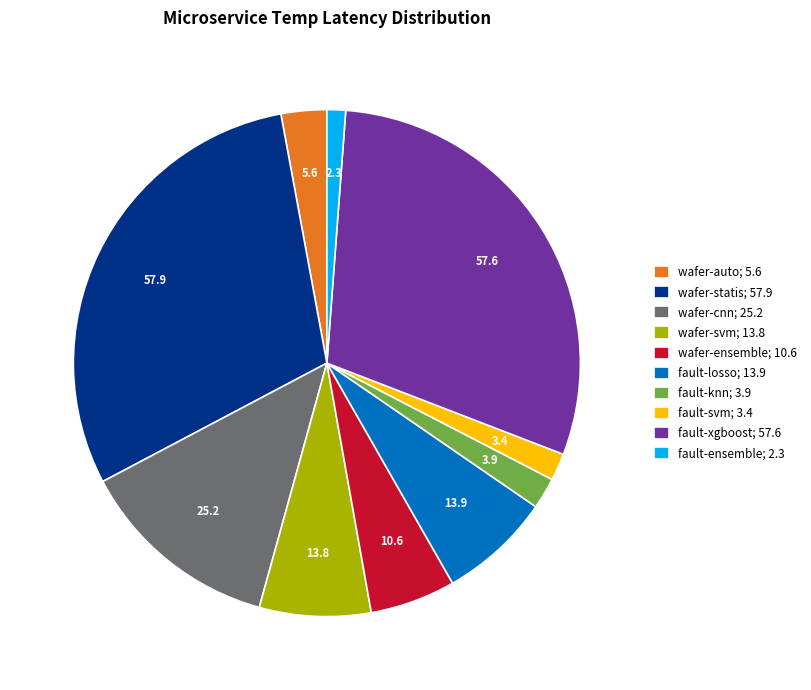

Does wafer-svm account for over 50% of the chart?

No